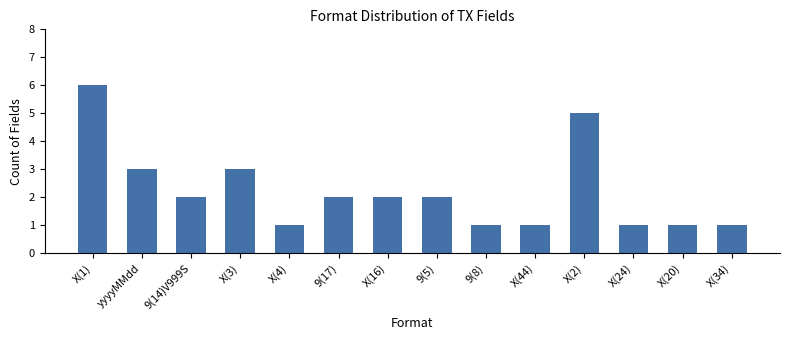

Reading left to right, extract all data points from this chart.

X(1)=6	yyyyMMdd=3	9(14)V999S=2	X(3)=3	X(4)=1	9(17)=2	X(16)=2	9(5)=2	9(8)=1	X(44)=1	X(2)=5	X(24)=1	X(20)=1	X(34)=1